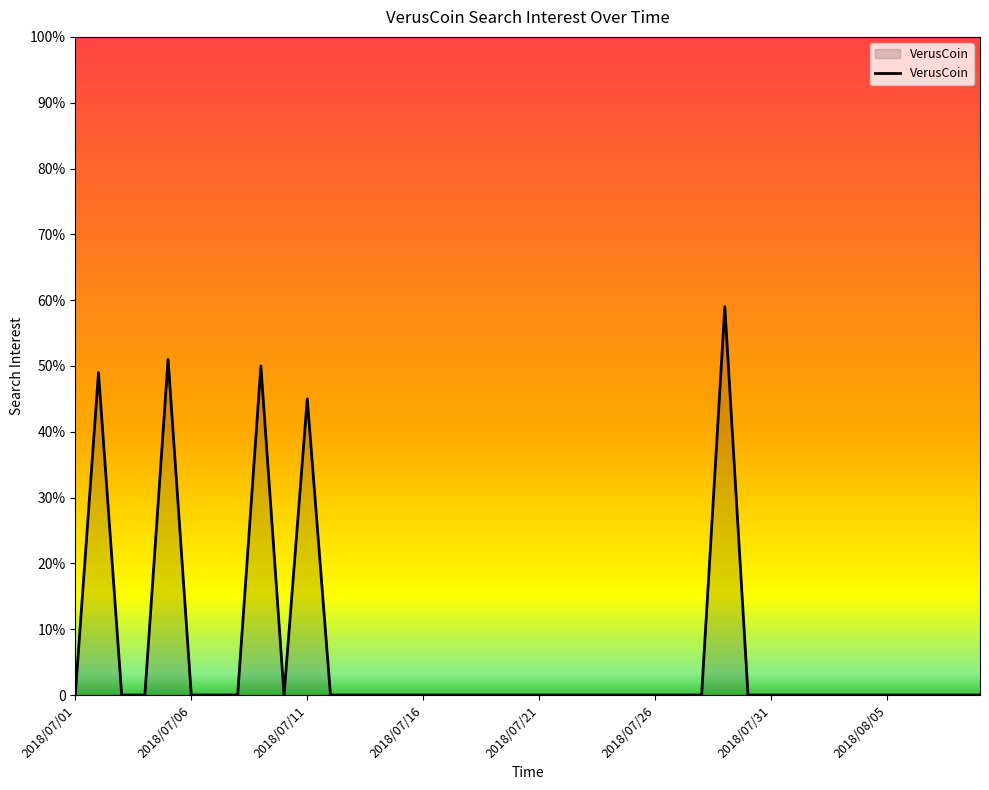

Reading left to right, list all the values displayed in this chart.

2018/07/01=0	2018/07/02=49	2018/07/03=0	2018/07/04=0	2018/07/05=51	2018/07/06=0	2018/07/07=0	2018/07/08=0	2018/07/09=50	2018/07/10=0	2018/07/11=45	2018/07/12=0	2018/07/13=0	2018/07/14=0	2018/07/15=0	2018/07/16=0	2018/07/17=0	2018/07/18=0	2018/07/19=0	2018/07/20=0	2018/07/21=0	2018/07/22=0	2018/07/23=0	2018/07/24=0	2018/07/25=0	2018/07/26=0	2018/07/27=0	2018/07/28=0	2018/07/29=59	2018/07/30=0	2018/07/31=0	2018/08/01=0	2018/08/02=0	2018/08/03=0	2018/08/04=0	2018/08/05=0	2018/08/06=0	2018/08/07=0	2018/08/08=0	2018/08/09=0